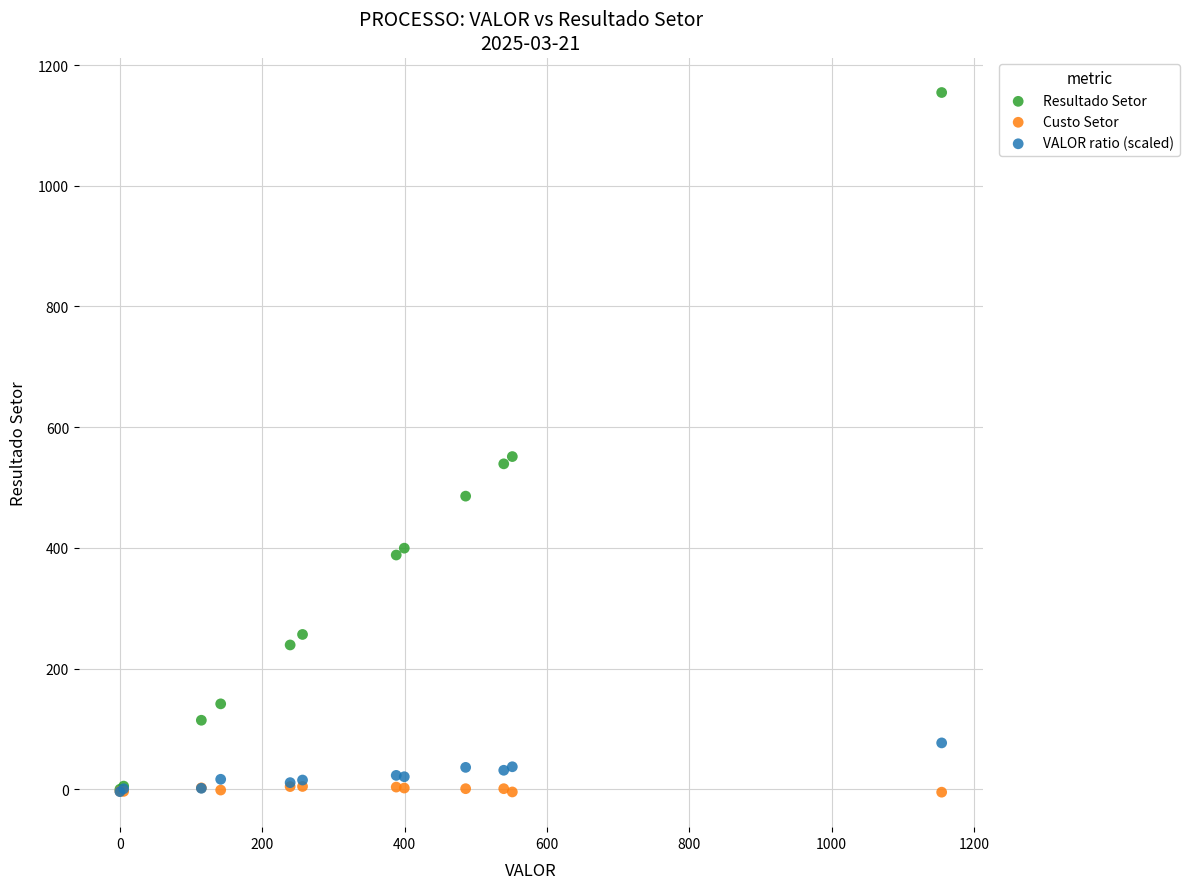

Which series has the widest spread of Y values?

Resultado Setor